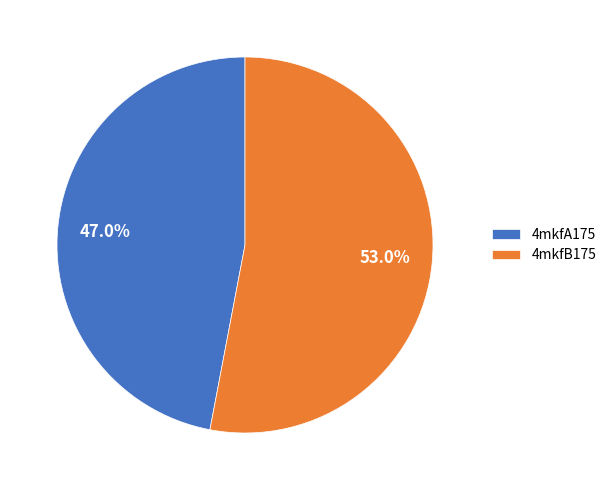

Rank the categories by value from highest to lowest.

4mkfB175, 4mkfA175